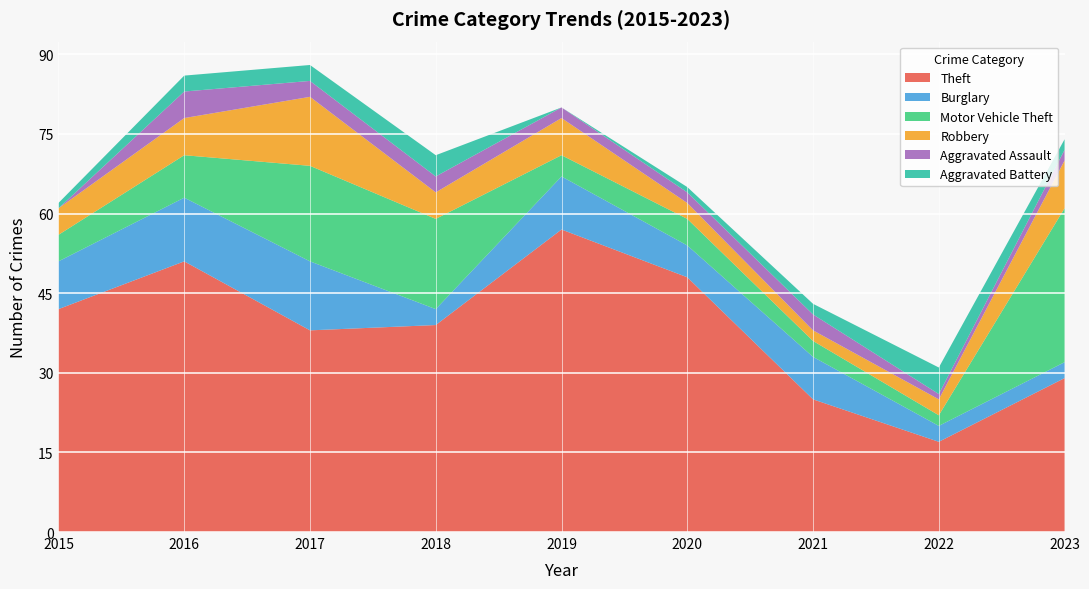

Reading right to left, what are all the values shown in this chart?

Theft: 29	17	25	48	57	39	38	51	42
Burglary: 3	3	8	6	10	3	13	12	9
Motor Vehicle Theft: 29	2	3	5	4	17	18	8	5
Robbery: 9	3	2	3	7	5	13	7	5
Aggravated Assault: 2	1	3	2	2	3	3	5	0
Aggravated Battery: 2	5	2	1	0	4	3	3	1